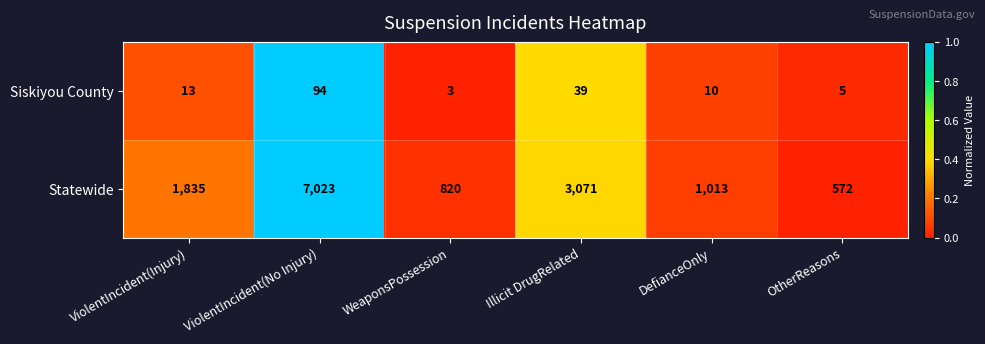

Reading left to right, extract all data points from this chart.

Siskiyou County: ViolentIncident(Injury)=13	ViolentIncident(No Injury)=94	WeaponsPossession=3	Illicit DrugRelated=39	DefianceOnly=10	OtherReasons=5
Statewide: ViolentIncident(Injury)=1835	ViolentIncident(No Injury)=7023	WeaponsPossession=820	Illicit DrugRelated=3071	DefianceOnly=1013	OtherReasons=572